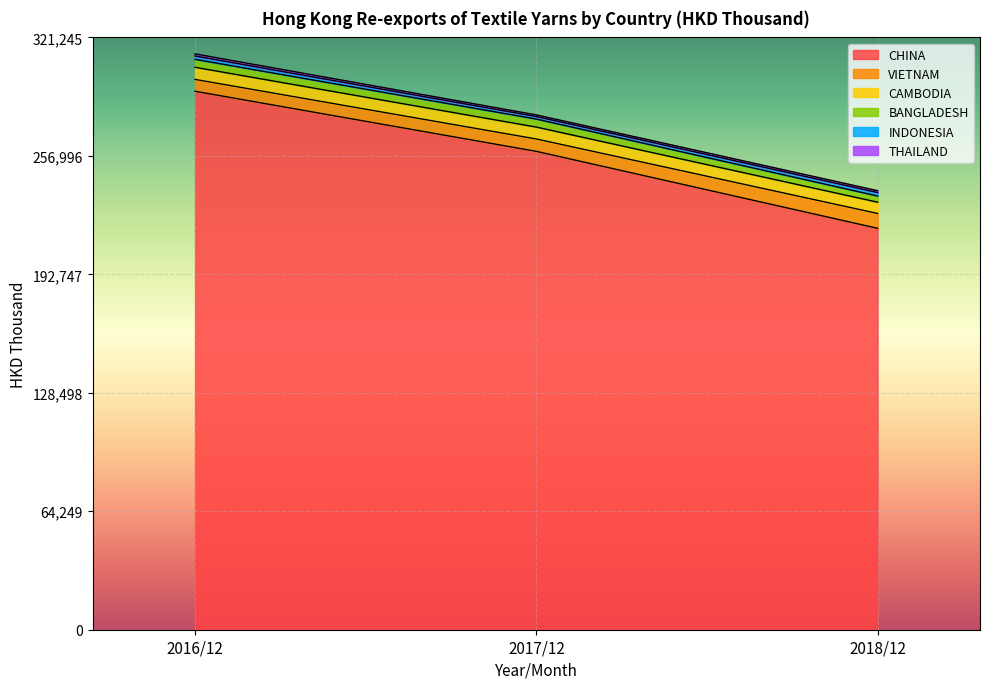

Reading left to right, what are all the values shown in this chart?

CHINA: 292041.1	91.9	259447.6	91.2	217707.5	89.5
VIETNAM: 6424.8	2.0	6706.2	2.4	8056.7	3.3
CAMBODIA: 6570.0	2.1	6454.3	2.3	6119.5	2.5
BANGLADESH: 4295.8	1.4	4341.6	1.5	3341.1	1.4
INDONESIA: 1852.8	0.6	1379.0	0.5	1880.3	0.8
THAILAND: 1126.6	0.4	895.4	0.3	1019.1	0.4